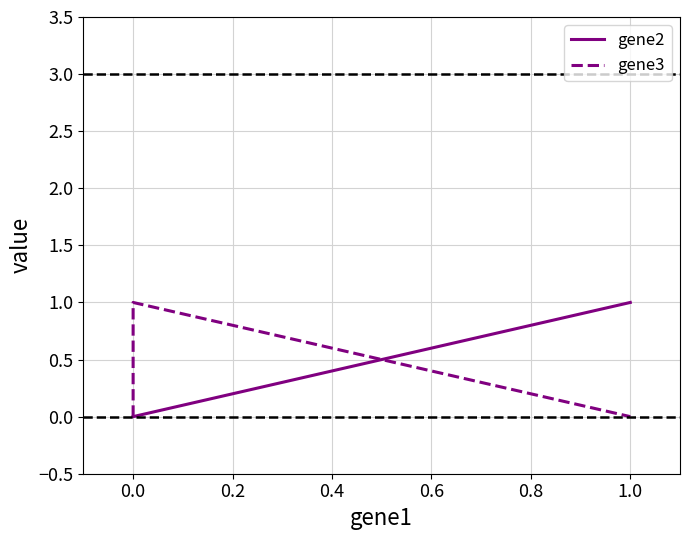

What is the sum of all gene3 values?

1